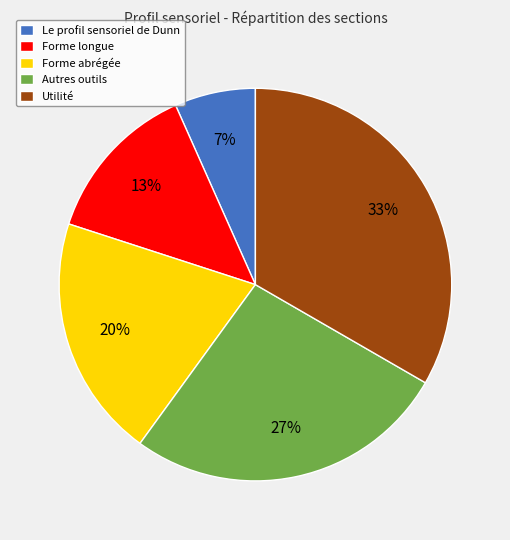

Count the number of slices in the pie.

5